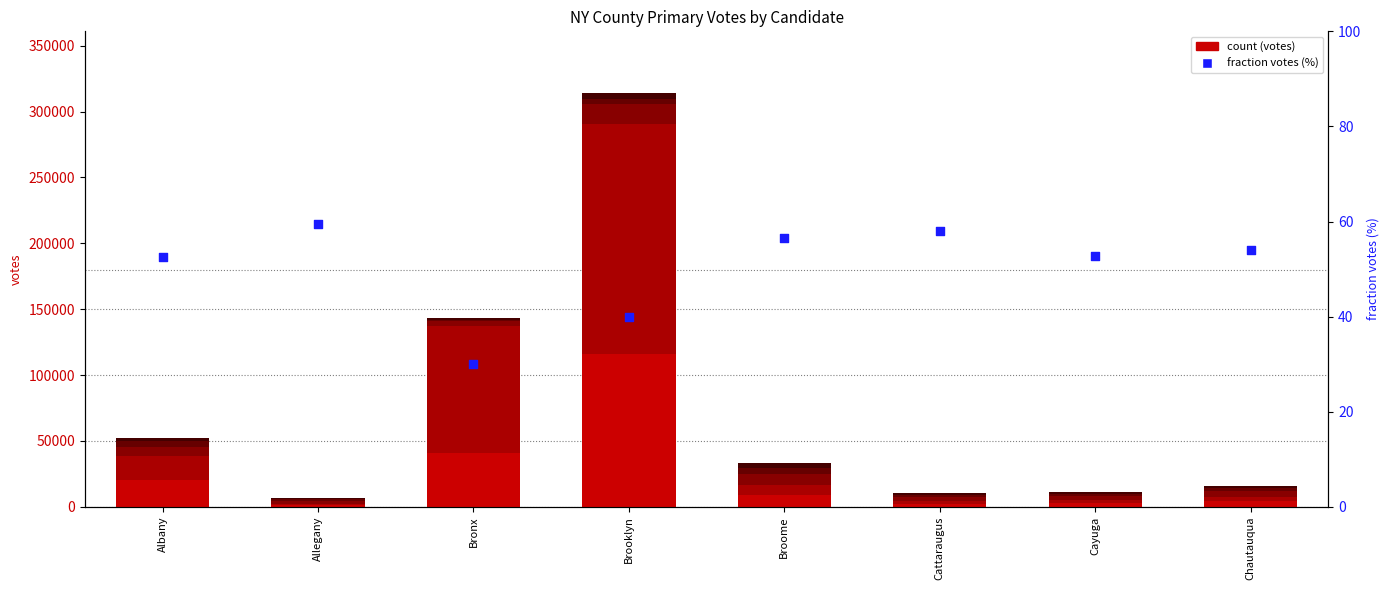

Is the value of John Kasich at Allegany greater than the value of Ted Cruz at Brooklyn?

No